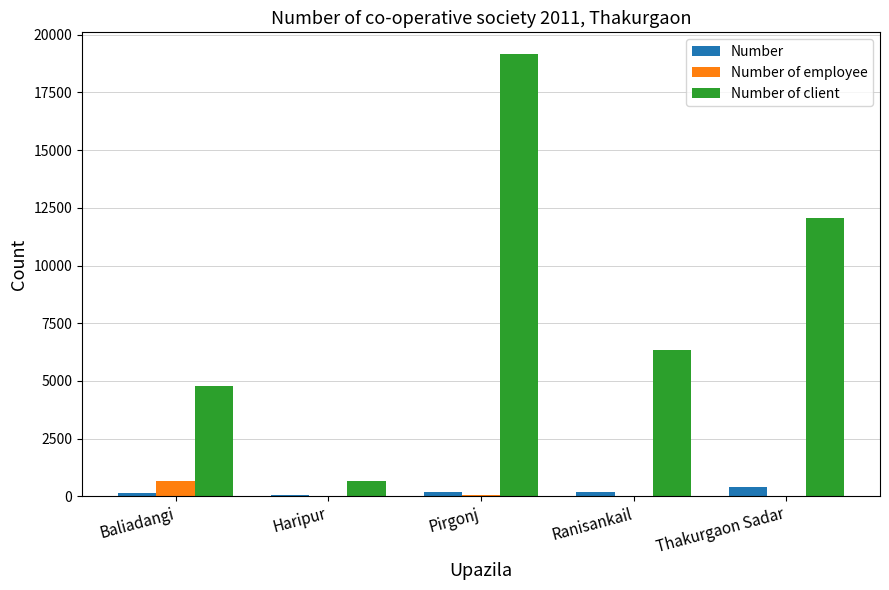

How many data points does each series have?

5